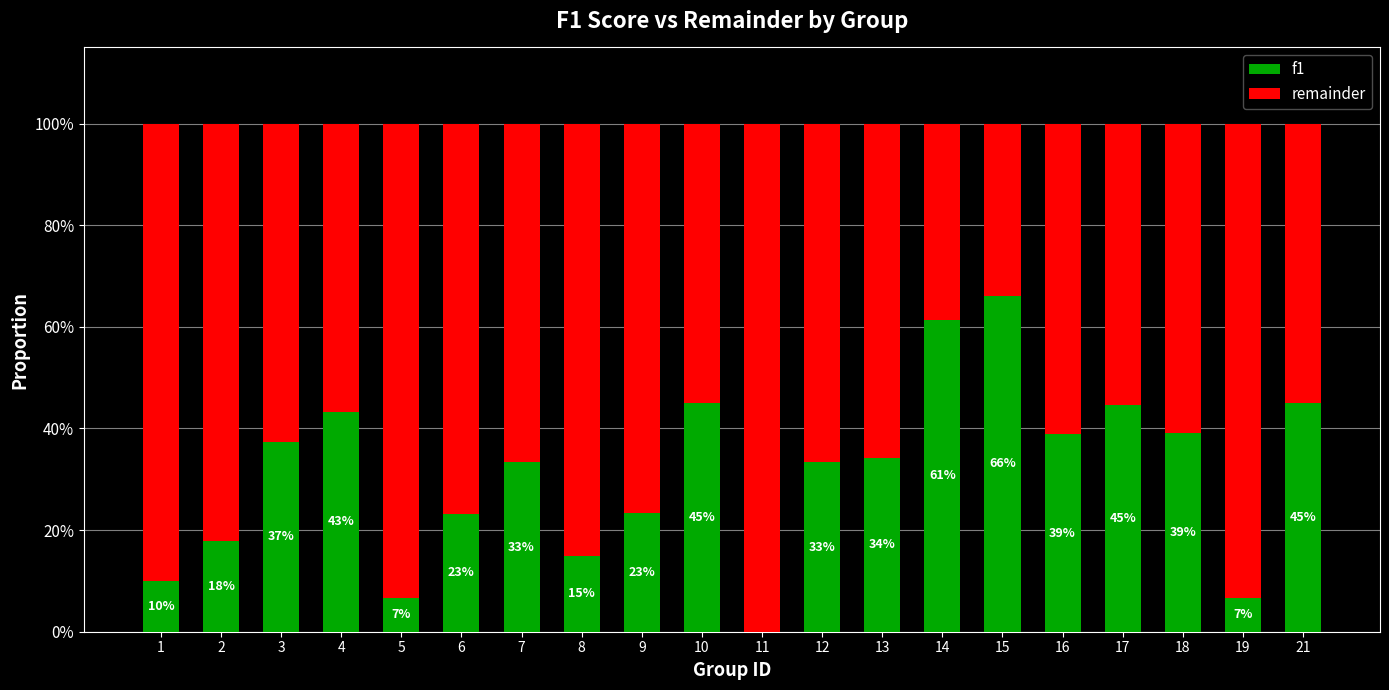

What is the value of the f1 bar at the 7th from the left?

0.3